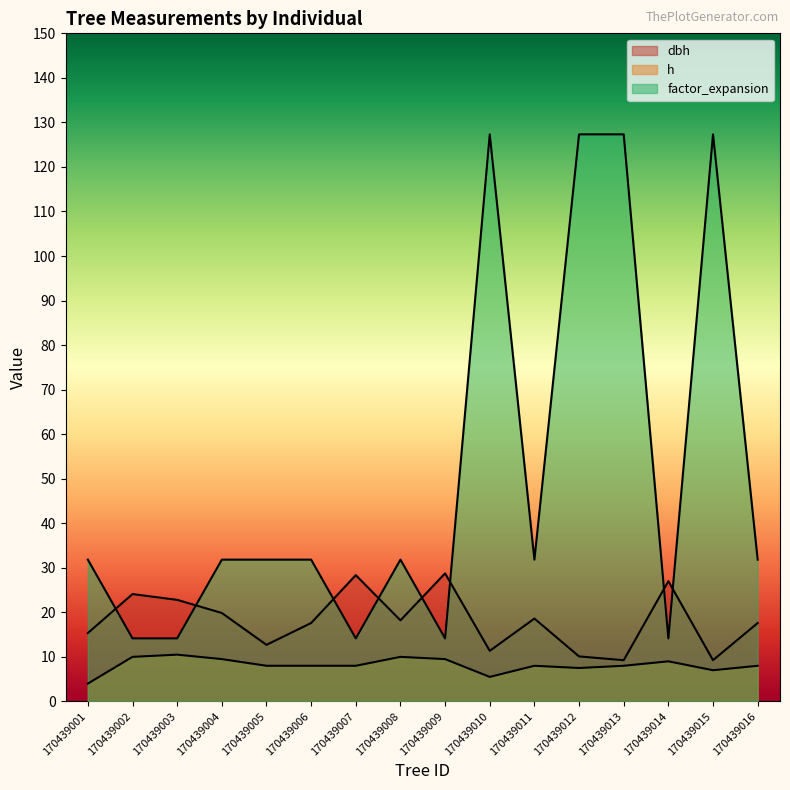

True or false: h and dbh cross at least once.

False